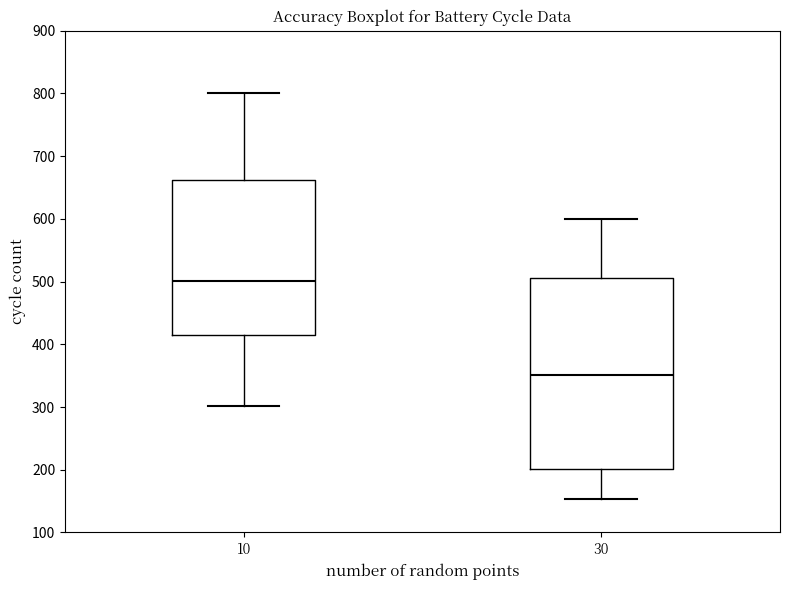

Which box has the lowest median line?

30